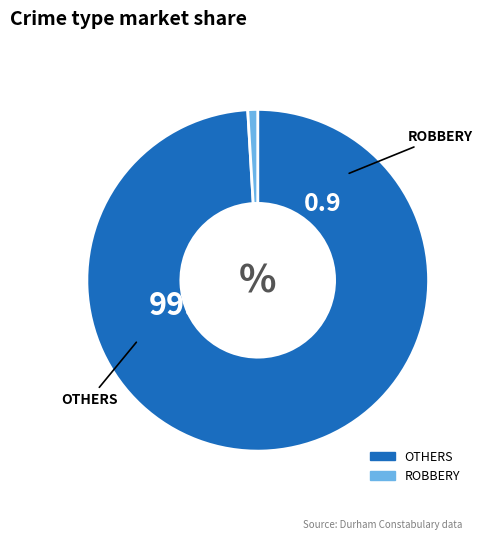

Does any single category account for the majority?

Yes